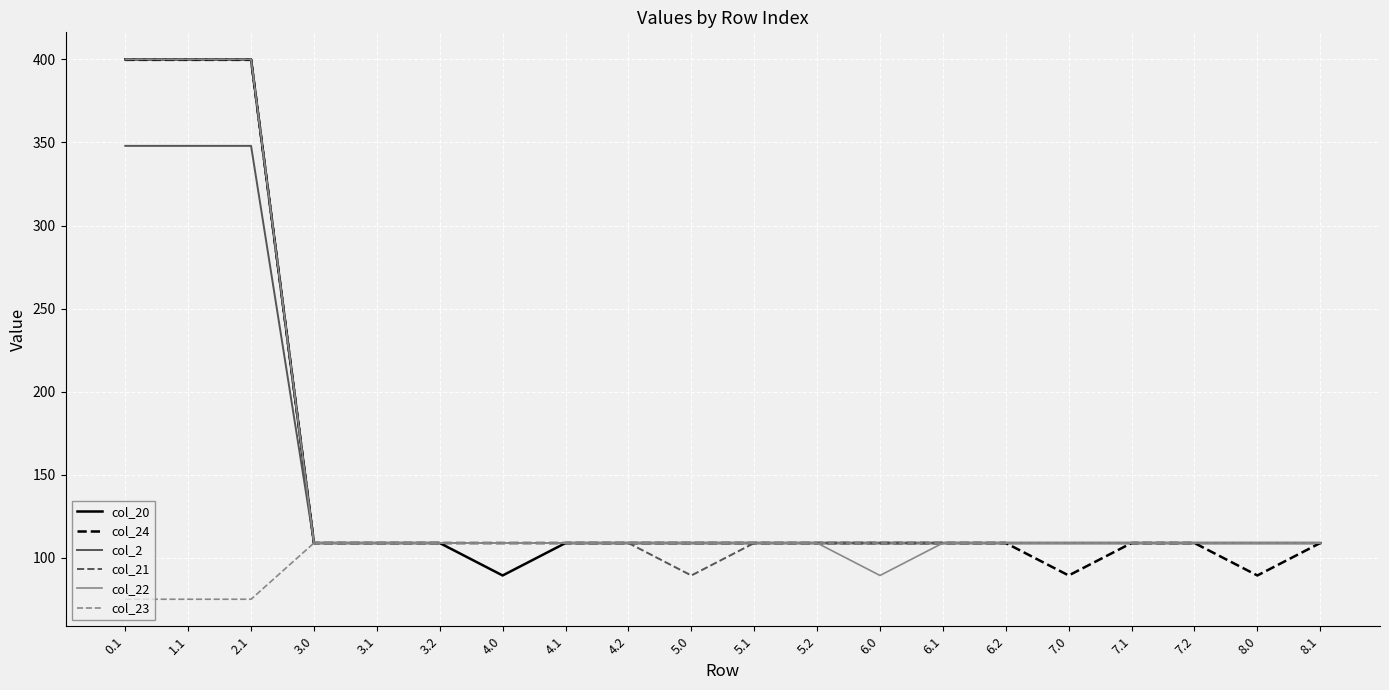

Reading left to right, what are all the values shown in this chart?

col_20: 0.1=400.0	1.1=400.0	2.1=400.0	3.0=109.0	3.1=109.0	3.2=109.0	4.0=89.5	4.1=109.0	4.2=109.0	5.0=109.0	5.1=109.0	5.2=109.0	6.0=109.0	6.1=109.0	6.2=109.0	7.0=109.0	7.1=109.0	7.2=109.0	8.0=109.0	8.1=109.0
col_24: 0.1=399.7	1.1=399.7	2.1=399.7	3.0=109.0	3.1=109.0	3.2=109.0	4.0=109.0	4.1=109.0	4.2=109.0	5.0=109.0	5.1=109.0	5.2=109.0	6.0=109.0	6.1=109.0	6.2=109.0	7.0=89.5	7.1=109.0	7.2=109.0	8.0=89.5	8.1=109.0
col_2: 0.1=347.9	1.1=347.9	2.1=347.9	3.0=109.0	3.1=109.0	3.2=109.0	4.0=109.0	4.1=109.0	4.2=109.0	5.0=109.0	5.1=109.0	5.2=109.0	6.0=109.0	6.1=109.0	6.2=109.0	7.0=109.0	7.1=109.0	7.2=109.0	8.0=109.0	8.1=109.0
col_21: 0.1=400.0	1.1=400.0	2.1=400.0	3.0=109.0	3.1=109.0	3.2=109.0	4.0=109.0	4.1=109.0	4.2=109.0	5.0=89.5	5.1=109.0	5.2=109.0	6.0=109.0	6.1=109.0	6.2=109.0	7.0=109.0	7.1=109.0	7.2=109.0	8.0=109.0	8.1=109.0
col_22: 0.1=400.0	1.1=400.0	2.1=400.0	3.0=109.0	3.1=109.0	3.2=109.0	4.0=109.0	4.1=109.0	4.2=109.0	5.0=109.0	5.1=109.0	5.2=109.0	6.0=89.5	6.1=109.0	6.2=109.0	7.0=109.0	7.1=109.0	7.2=109.0	8.0=109.0	8.1=109.0
col_23: 0.1=75.2	1.1=75.2	2.1=75.2	3.0=109.0	3.1=109.0	3.2=109.0	4.0=109.0	4.1=109.0	4.2=109.0	5.0=109.0	5.1=109.0	5.2=109.0	6.0=109.0	6.1=109.0	6.2=109.0	7.0=109.0	7.1=109.0	7.2=109.0	8.0=109.0	8.1=109.0